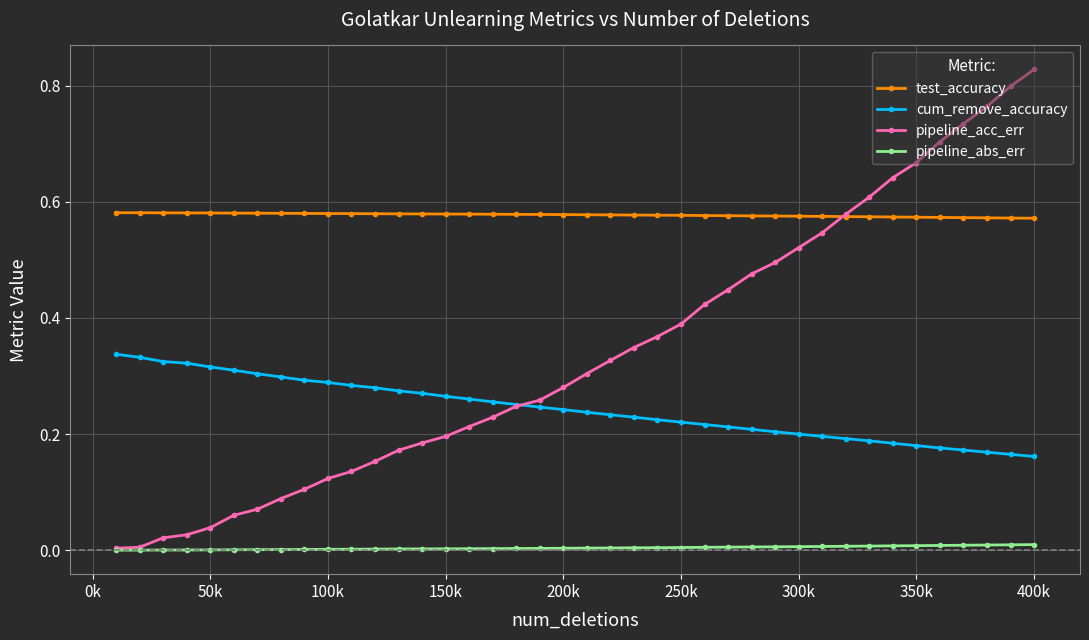

True or false: test_accuracy and pipeline_abs_err intersect in this chart.

False